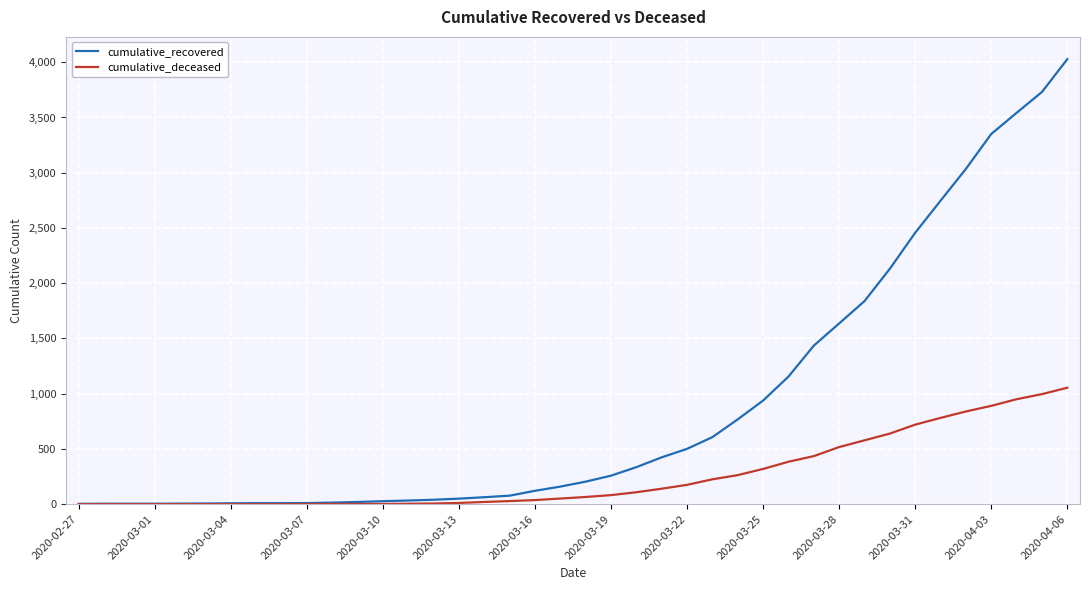

Which series has the largest range (max minus min)?

cumulative_recovered